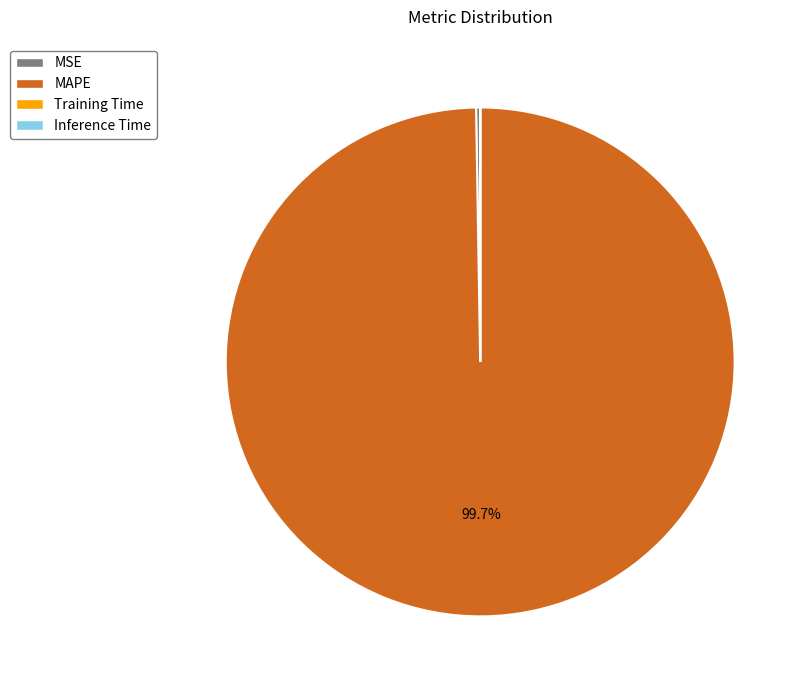

What is the largest slice in the pie chart?

MAPE